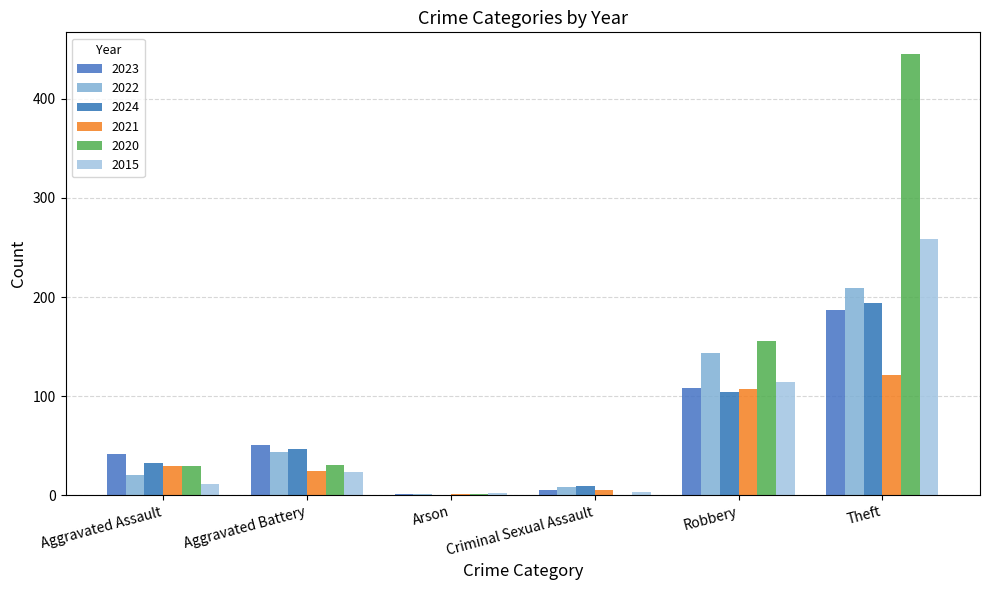

Rank the series at Aggravated Battery from lowest to highest value.

2015, 2021, 2020, 2022, 2024, 2023